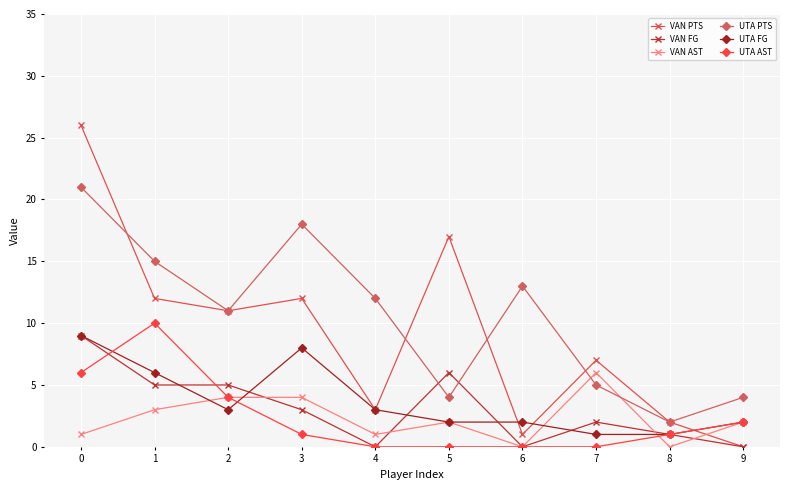

Which series changed the most between 3 and 7?

UTA PTS